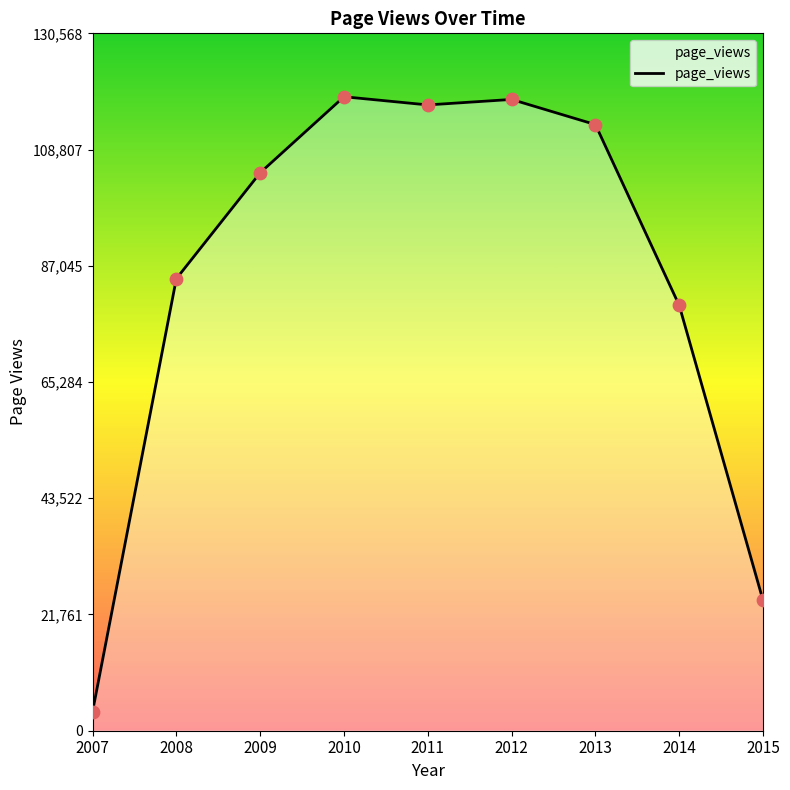

Between 2014 and 2010, which is larger?

2010